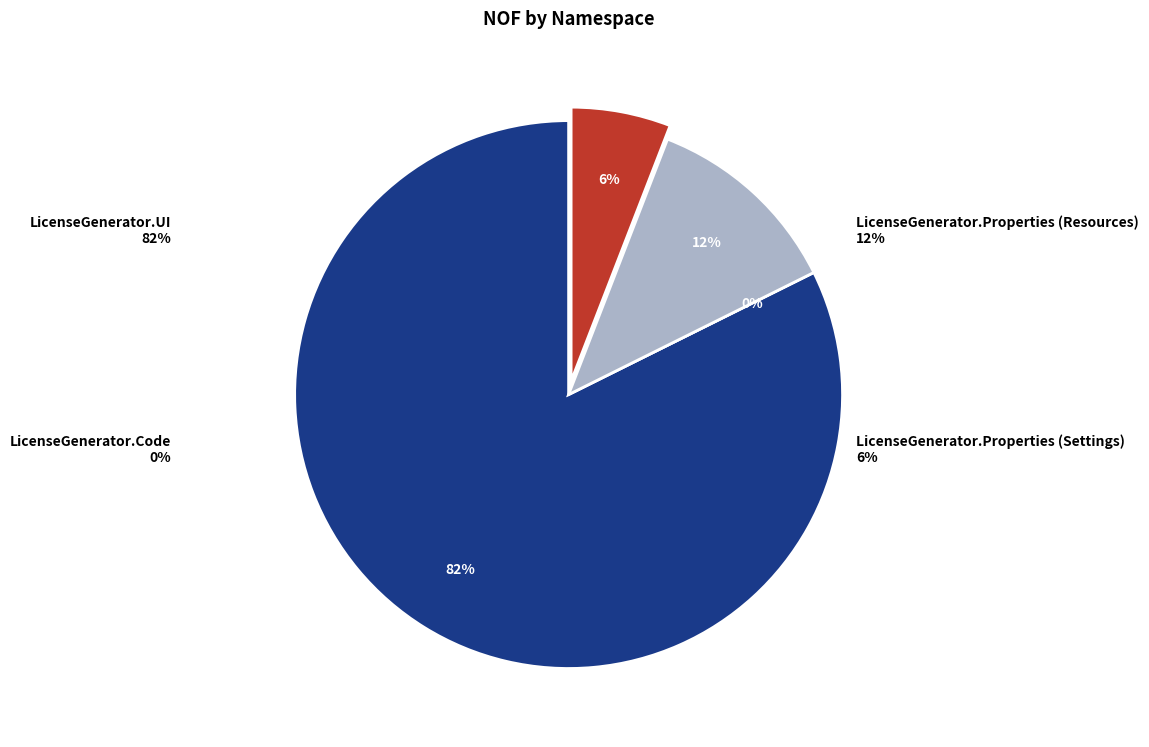

What is the smallest slice in the pie chart?

LicenseGenerator.Code